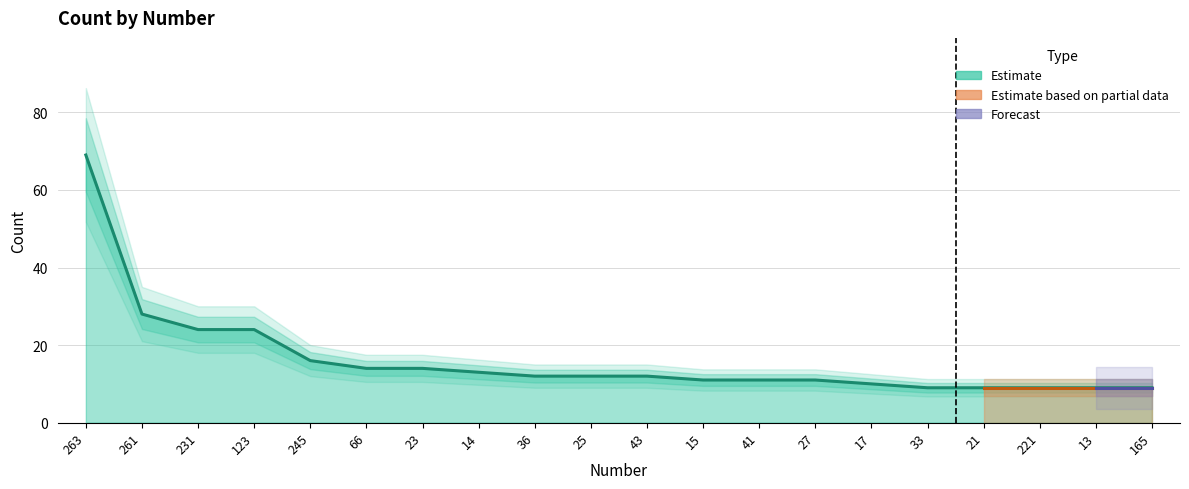

List the labels in order of value, smallest first.

33, 21, 221, 13, 165, 17, 15, 41, 27, 36, 25, 43, 14, 66, 23, 245, 231, 123, 261, 263